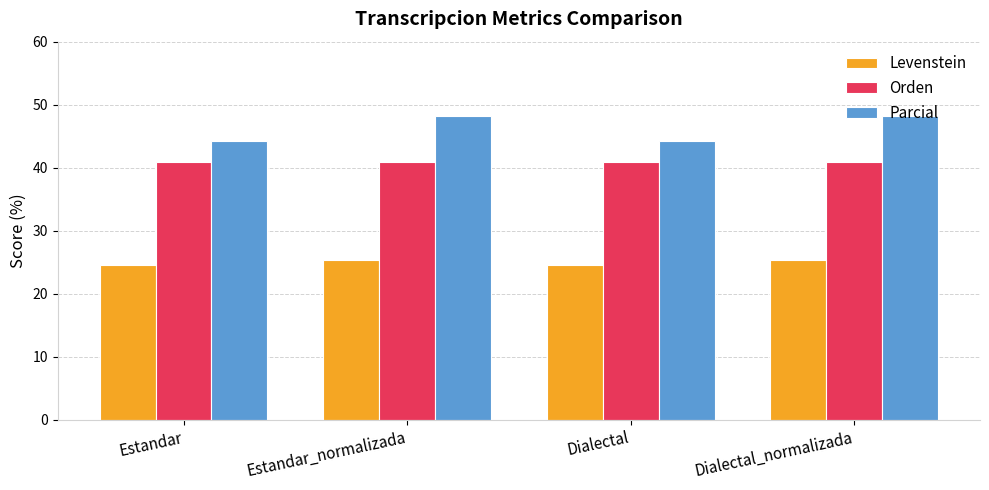

What is the label of the 4th bar from the left?

Dialectal_normalizada